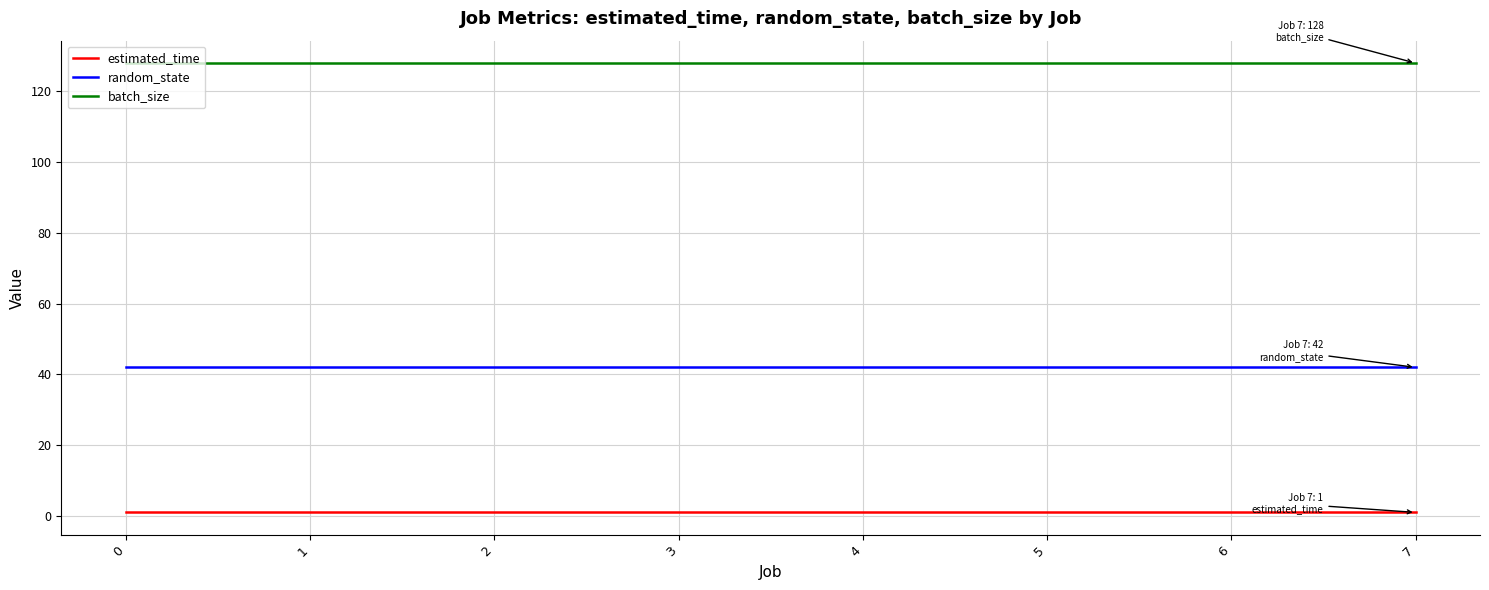

True or false: estimated_time and random_state cross at least once.

False